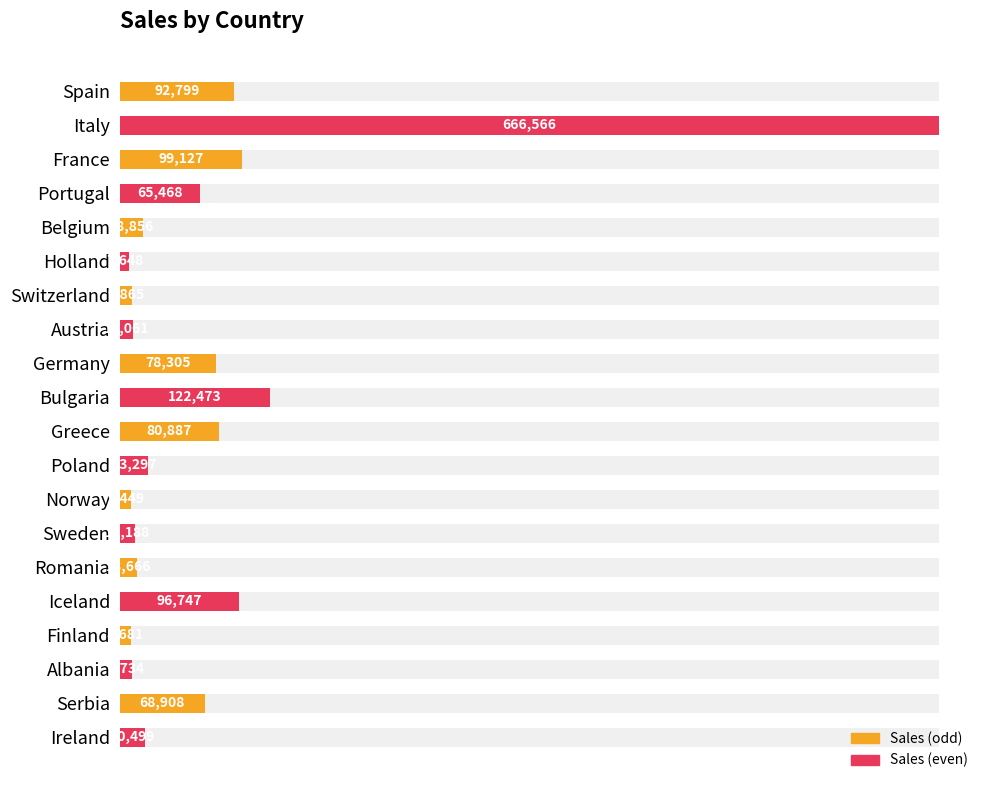

What is the difference between the maximum and minimum values?

658918